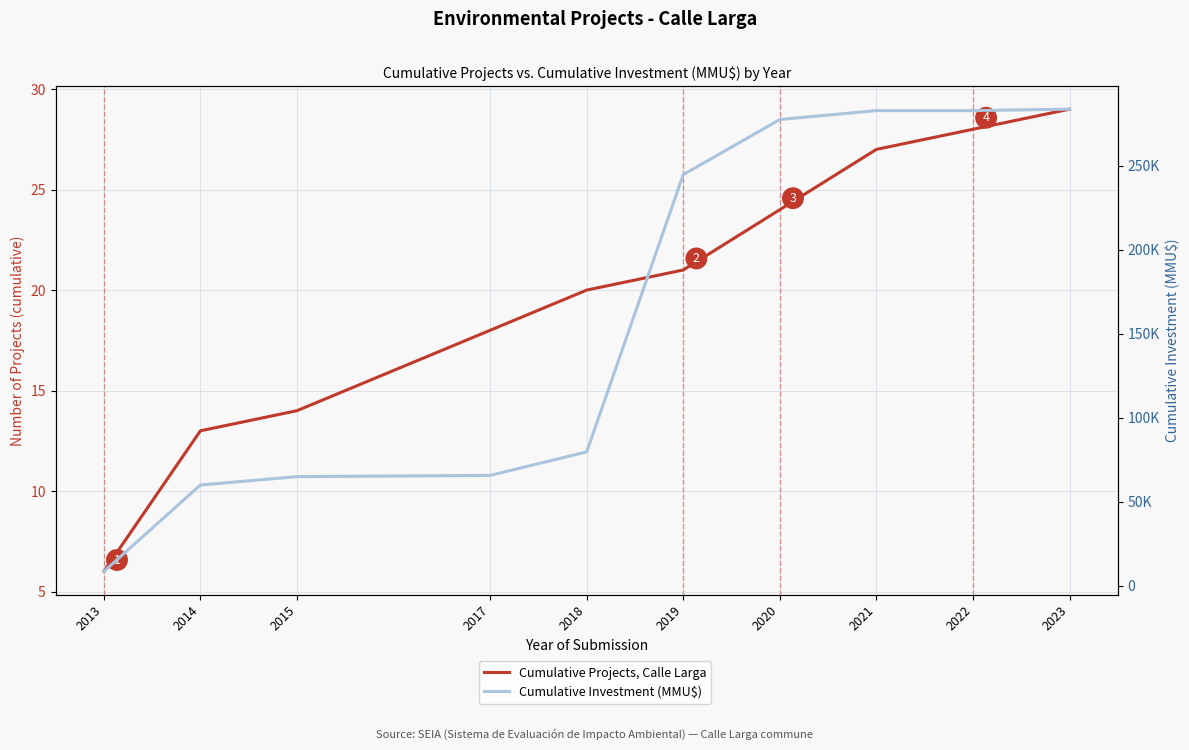

What is the sum of the Cumulative Investment (MMU$) values at 2019 and 2022?

527478